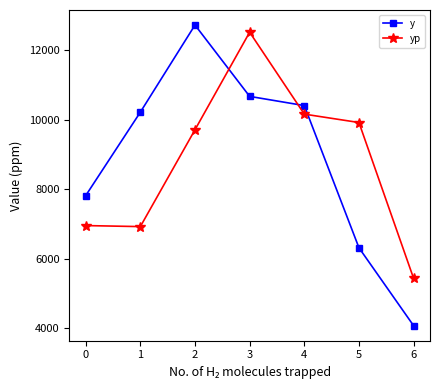

Is the value of y at 0 greater than the value of yp at 5?

No